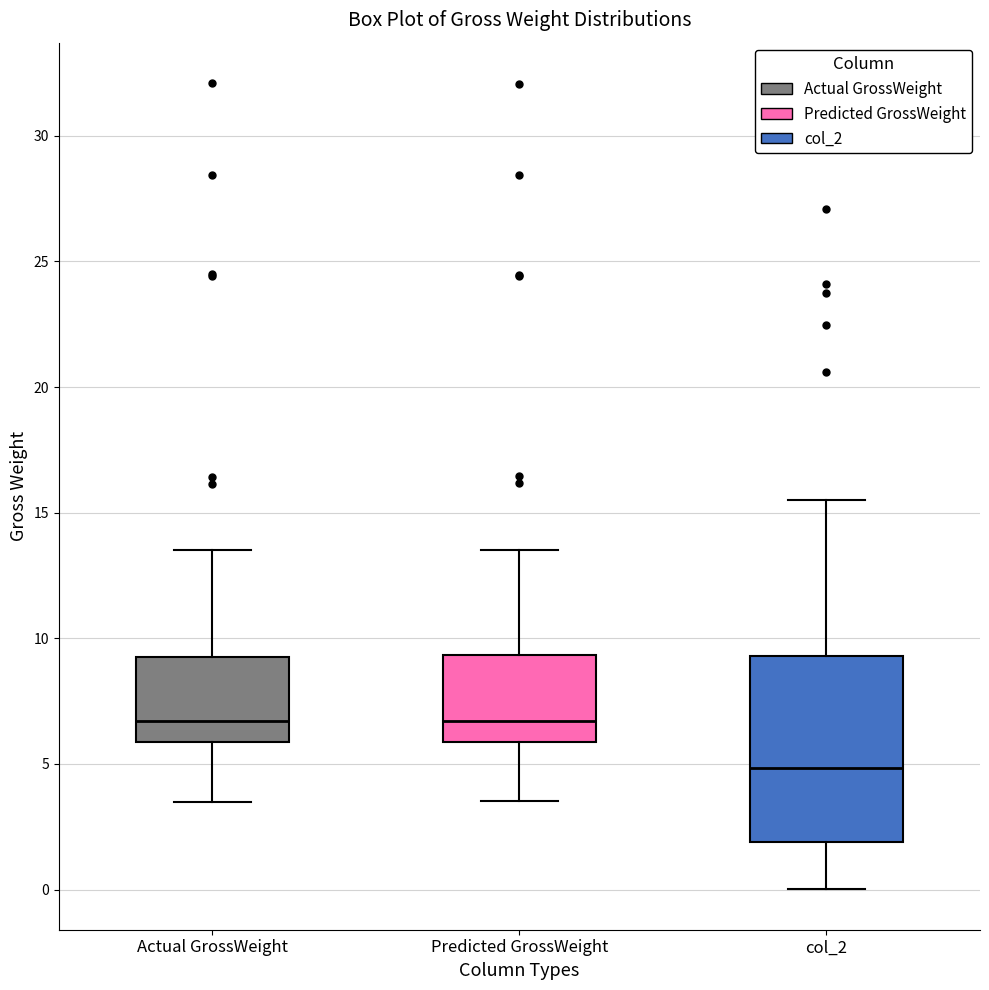

Comparing the boxes themselves (not the whiskers), which one is the tallest?

col_2